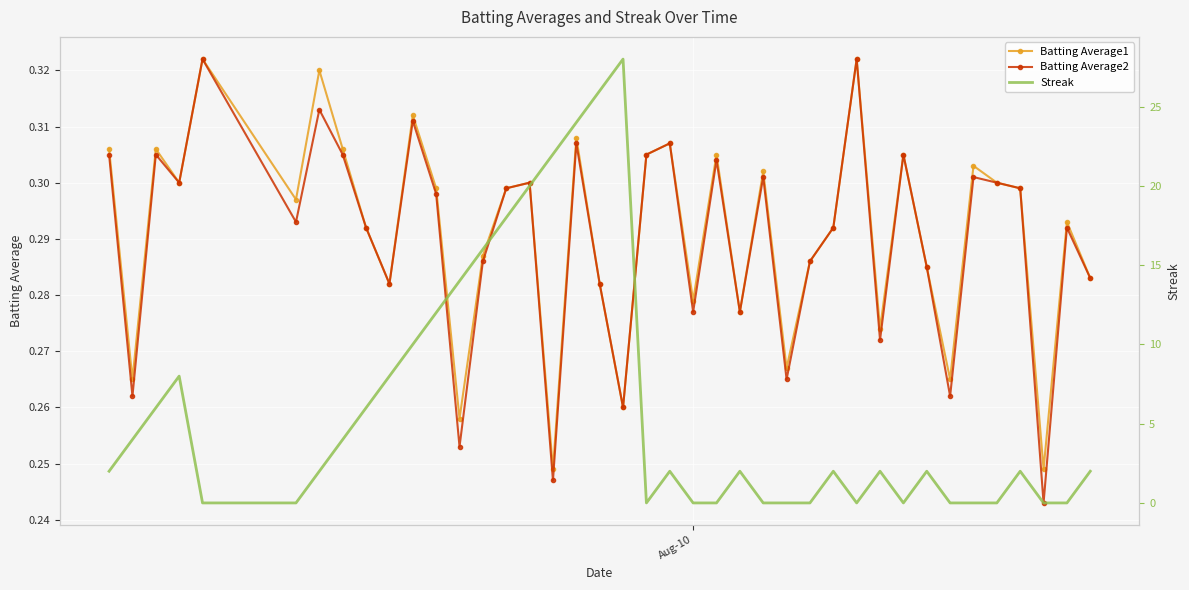

Count the Batting Average2 values in the range 0 to 1.

40